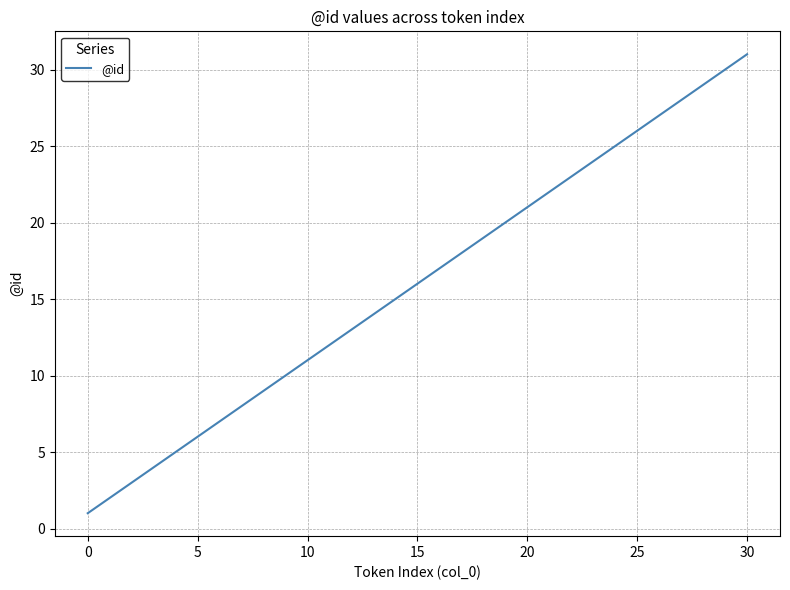

How many series are shown in this chart?

1